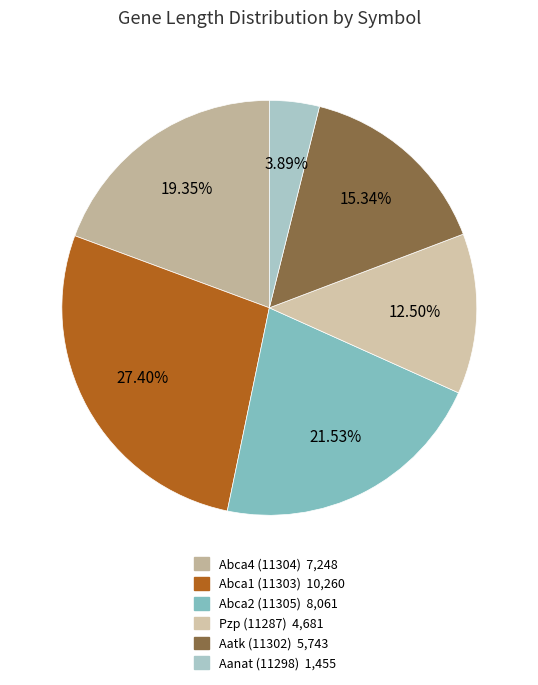

What is the change in value from Abca4 (11304) to Pzp (11287)?

-2567